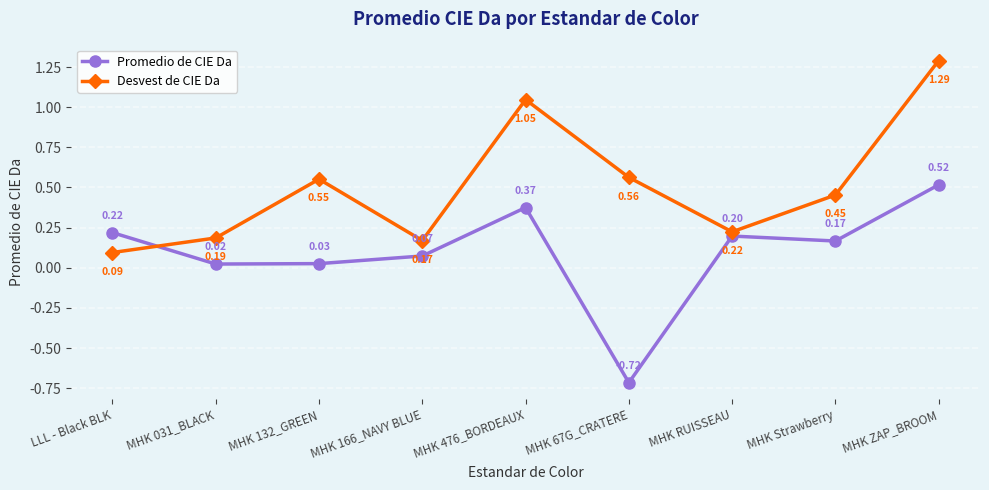

How many lines are shown in the chart?

2